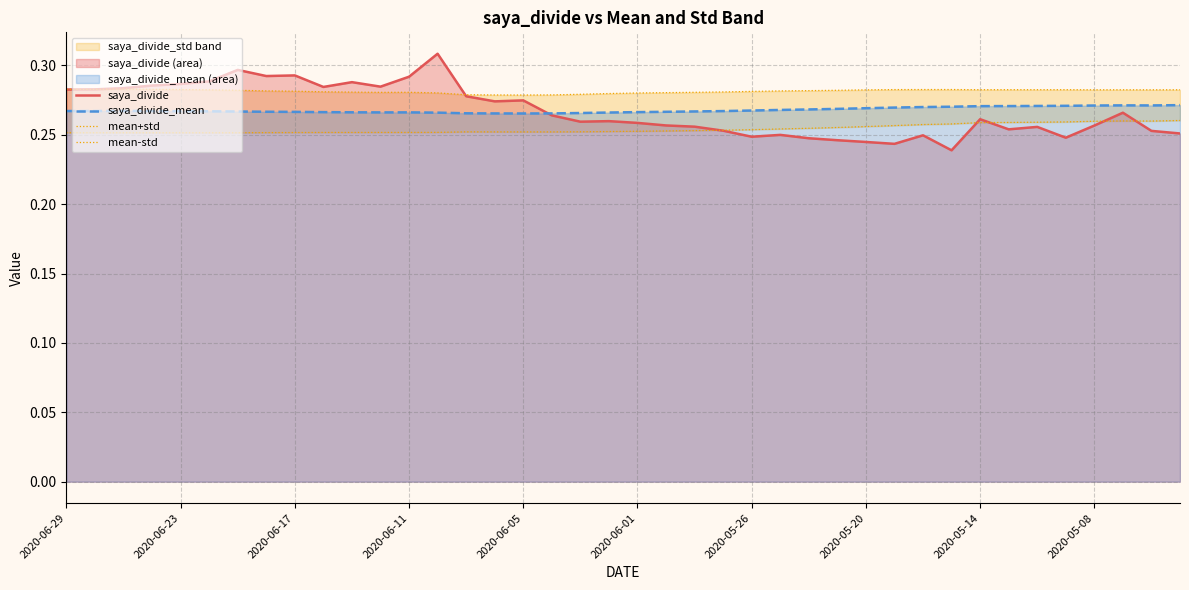

Read the mean+std value at 2020-06-17.

0.3